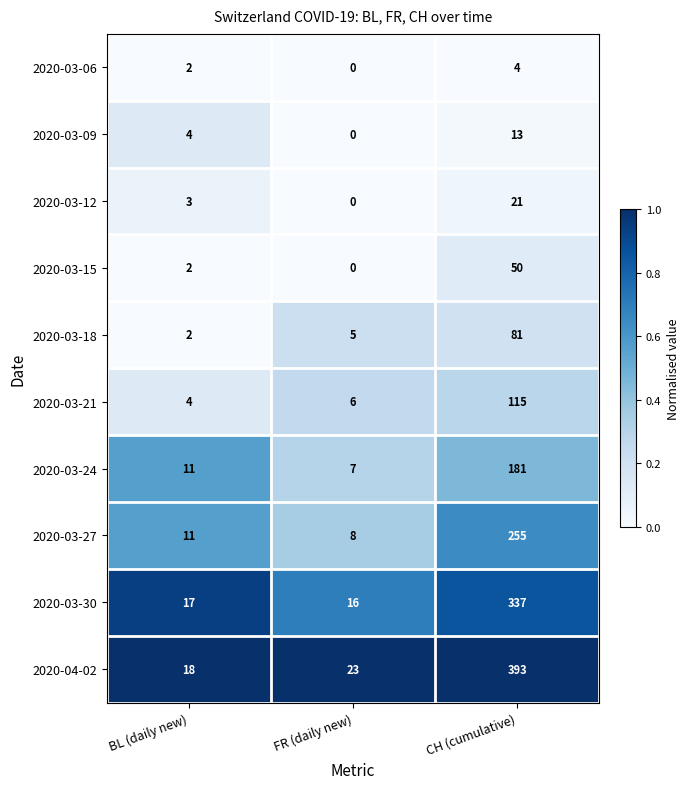

How many 2020-03-06 values are between 0 and 4?

3